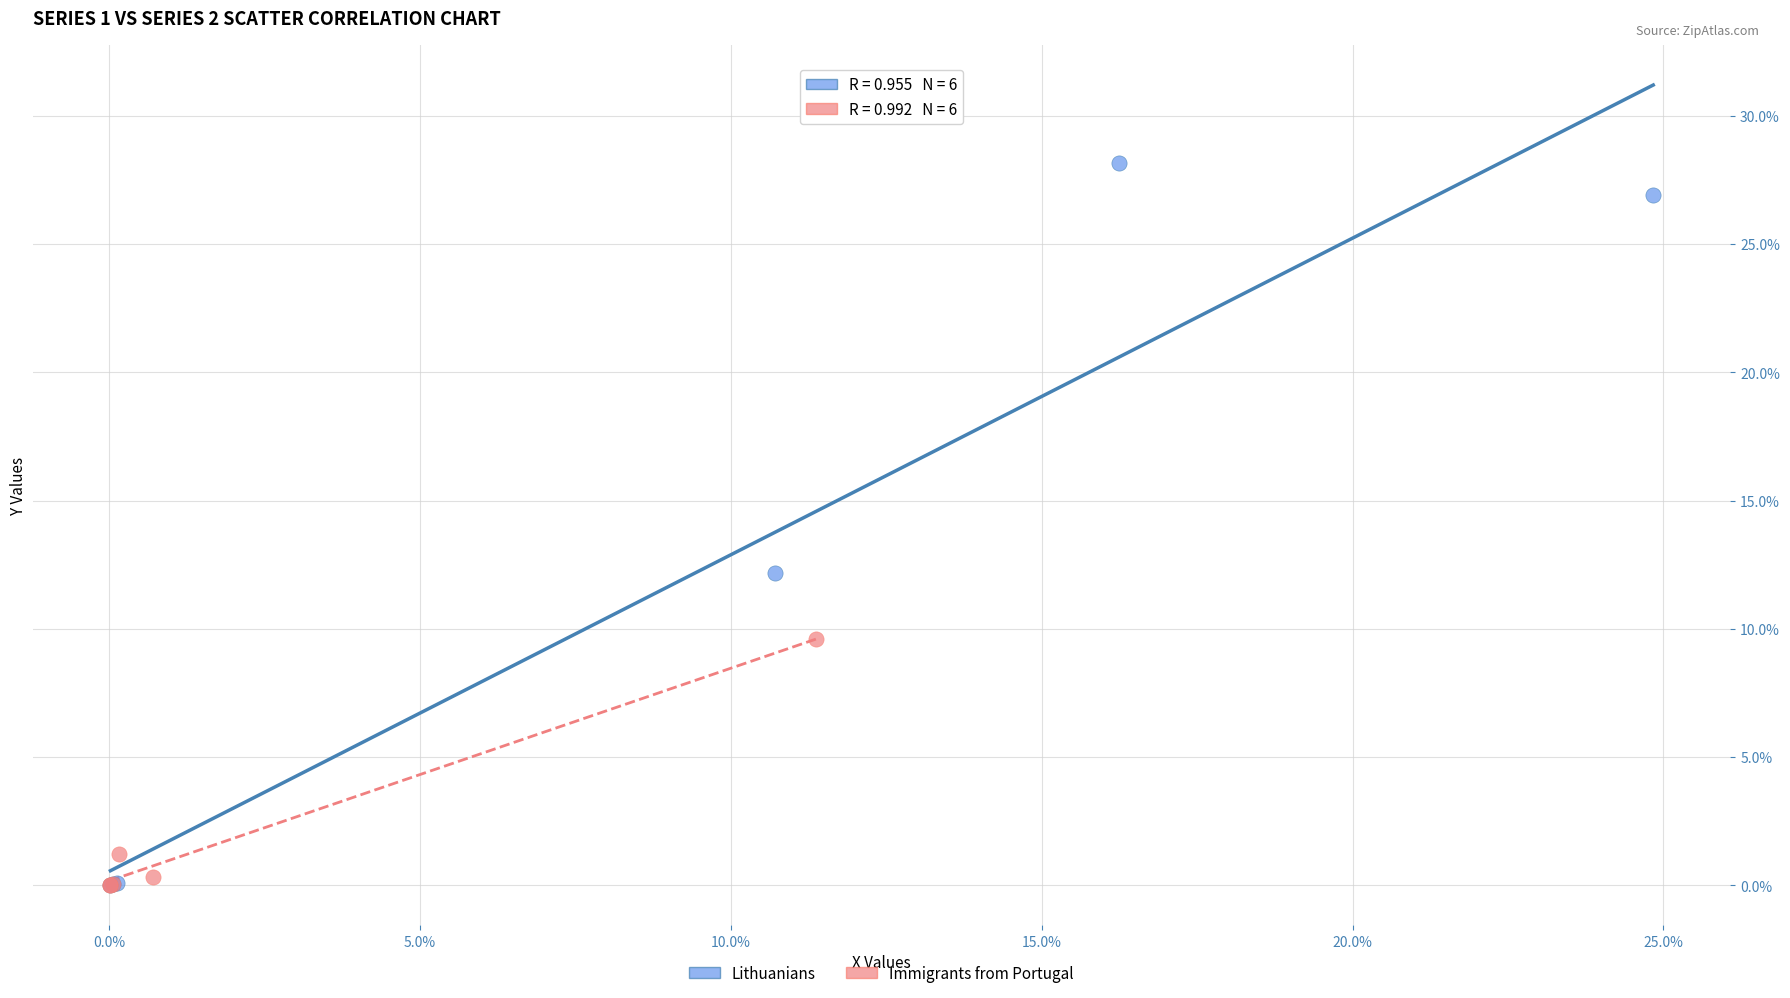

Which series contains the highest Y value?

Lithuanians